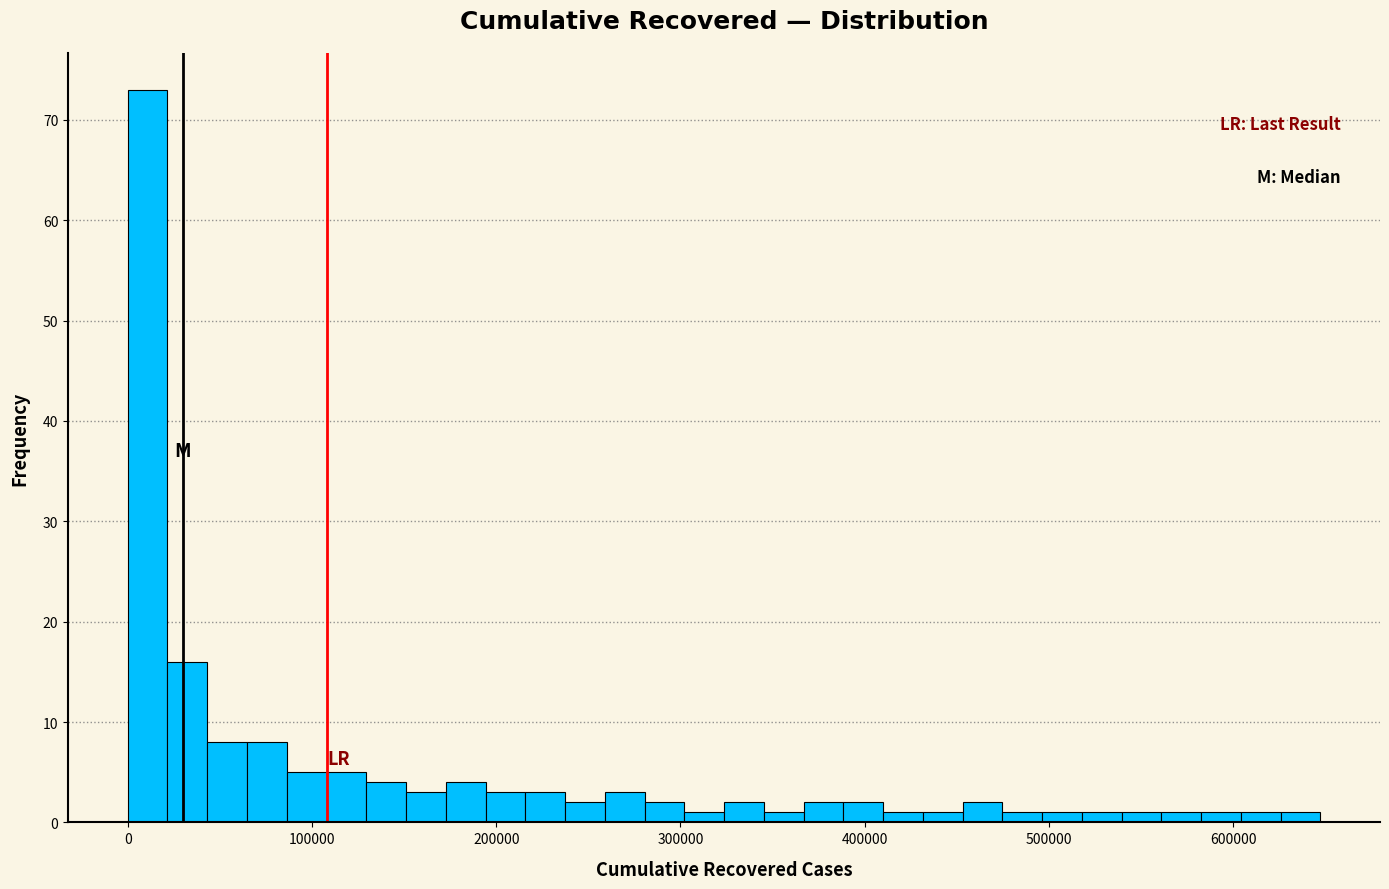

Read against the x-axis, roughly where is the centre of the tallest bar?

10000